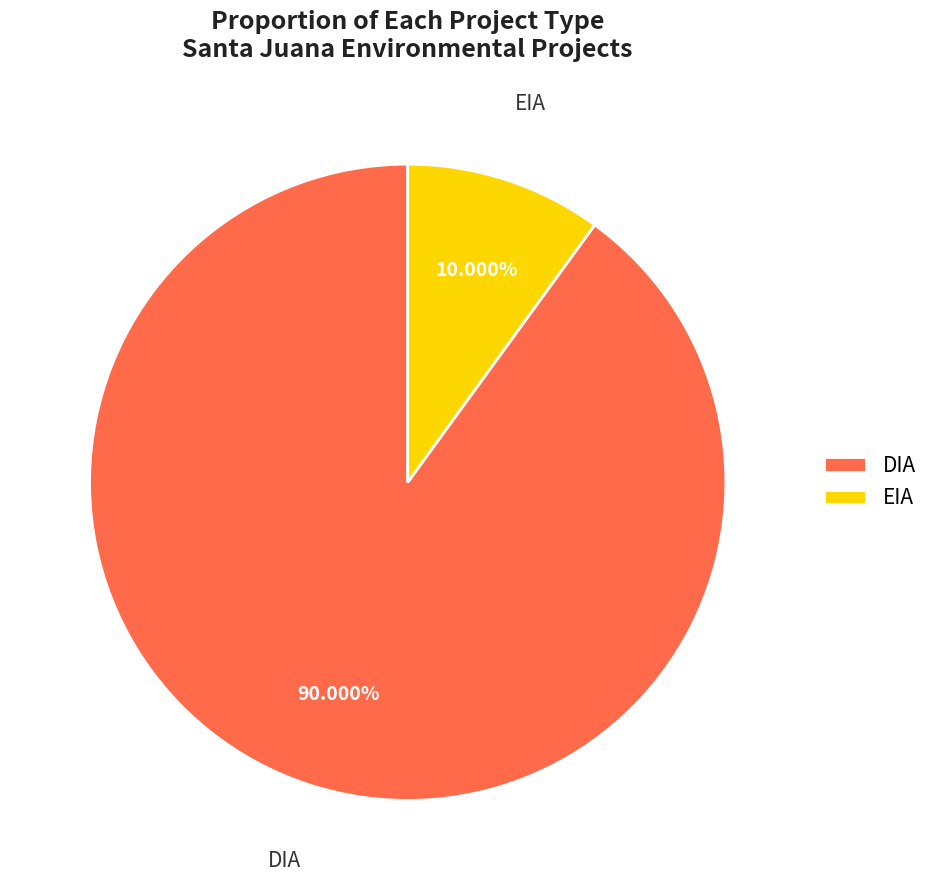

True or false: EIA accounts for 10% of the total.

True